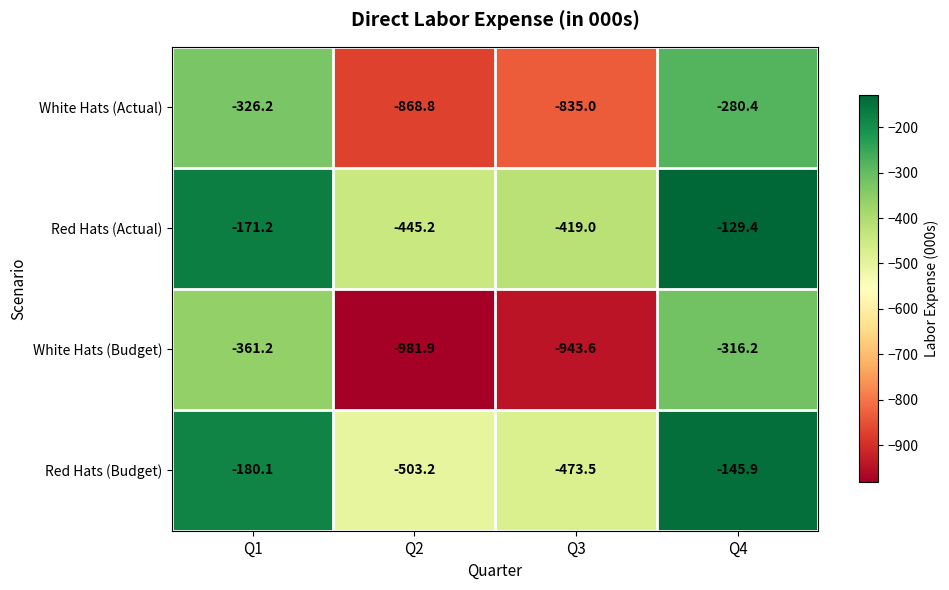

Between Q2 and Q4, which series saw the biggest shift?

White Hats (Budget)